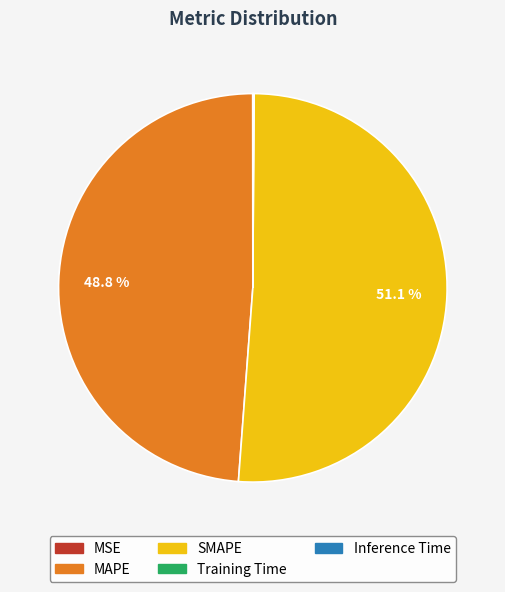

What percentage is NOT represented by SMAPE?

48.9%